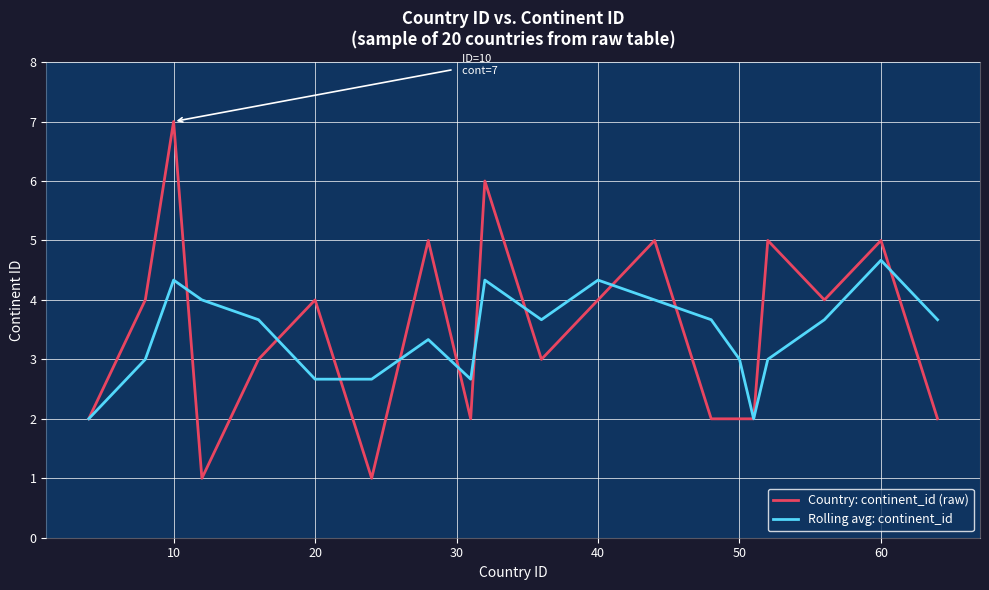

Rank the series by their maximum value, from highest to lowest.

Country: continent_id (raw), Rolling avg: continent_id